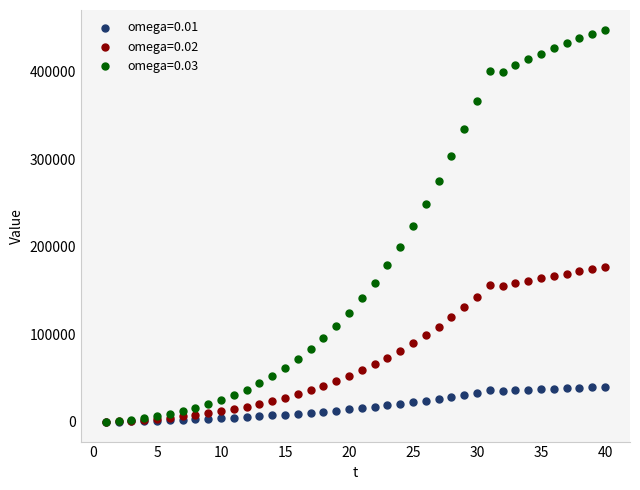

What are all the series names shown in the legend?

omega=0.01, omega=0.02, omega=0.03